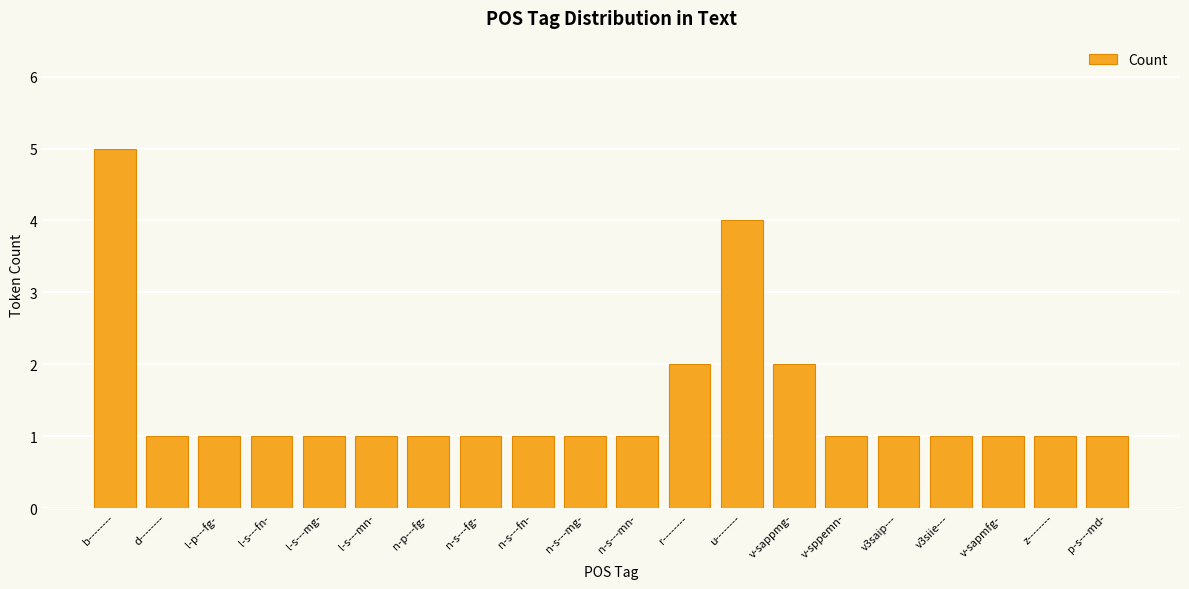

What is the ratio of the value at v3saip--- to the value at v-sappmg-?

0.5